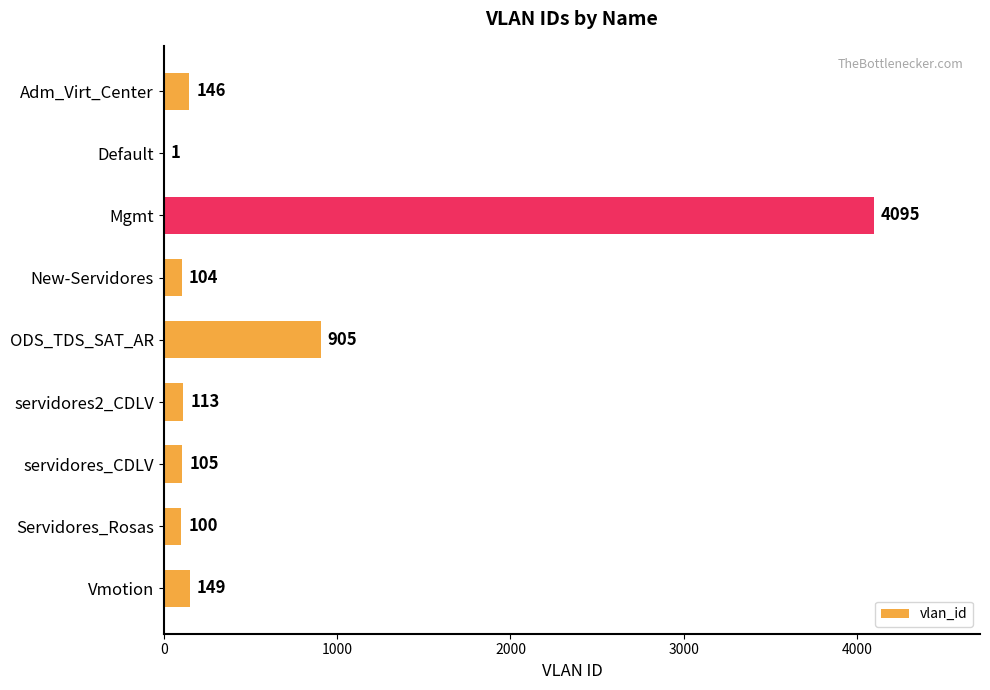

Which has a higher value, Adm_Virt_Center or Vmotion?

Vmotion